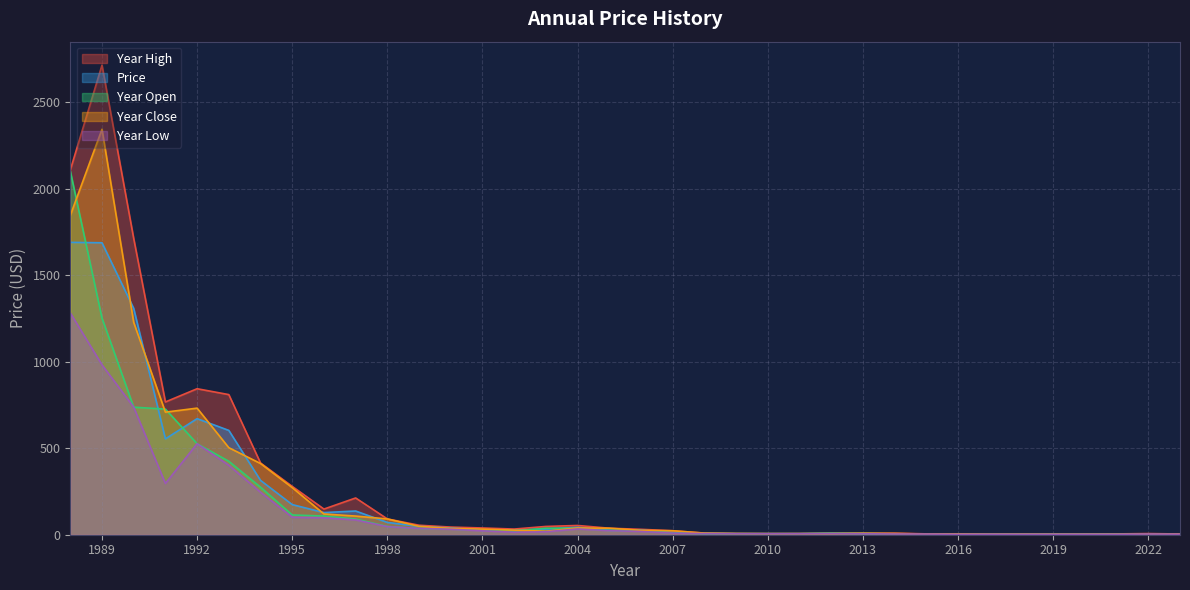

Between 2003 and 2018, which is larger?

2003